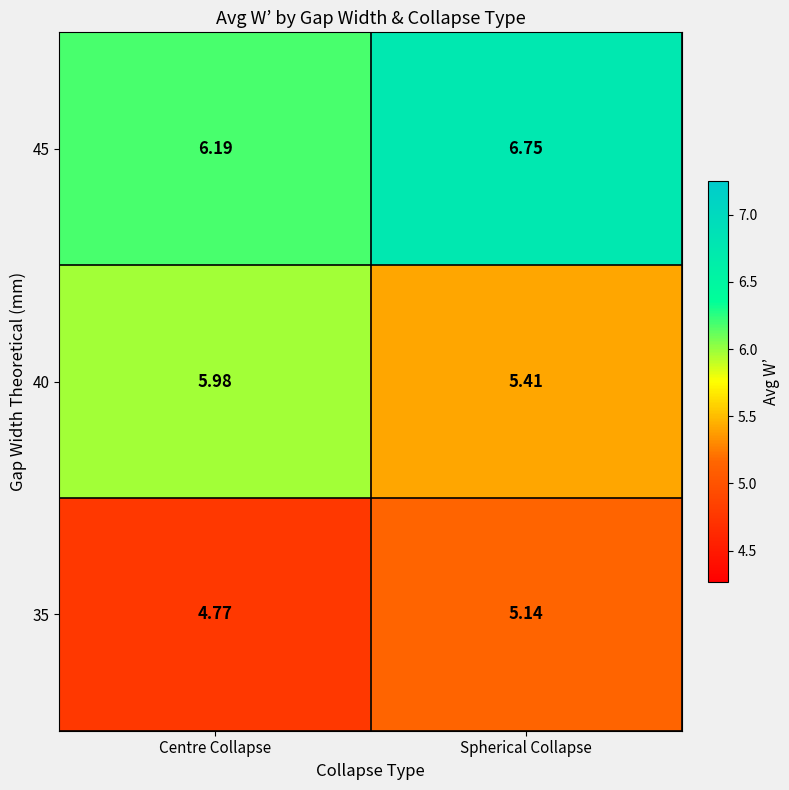

At which category does the chart reach its peak across all series?

Spherical Collapse